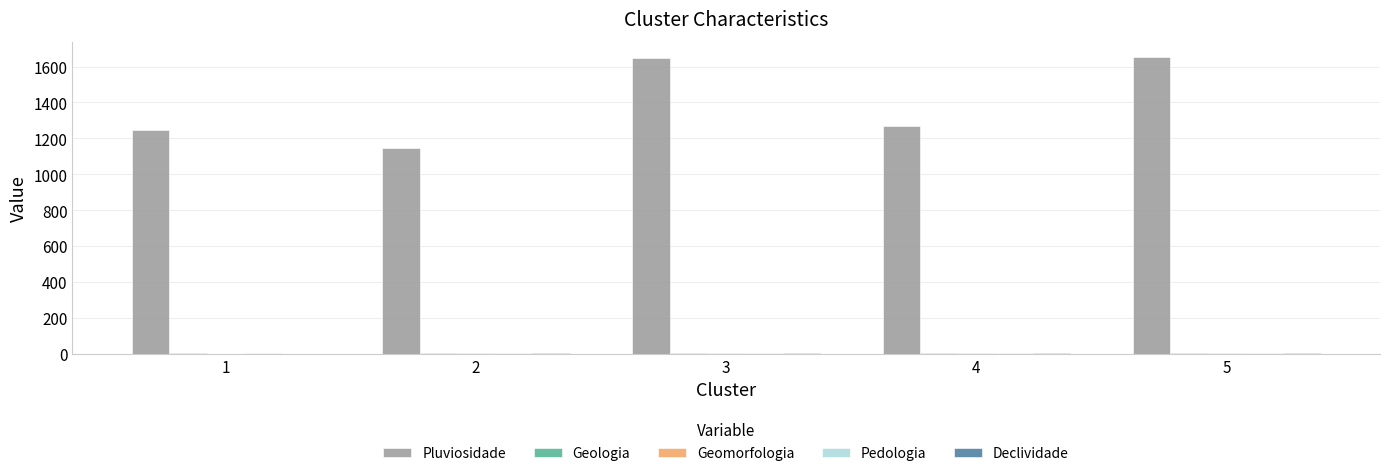

Does the chart contain stacked bars?

No